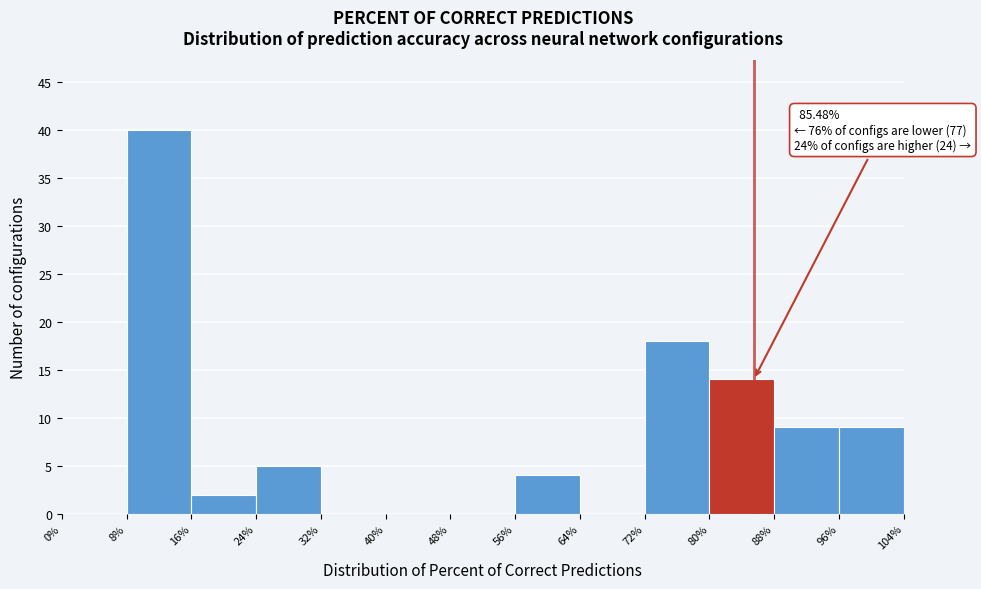

Which range on the x-axis has the tallest bar?

8% to 16%